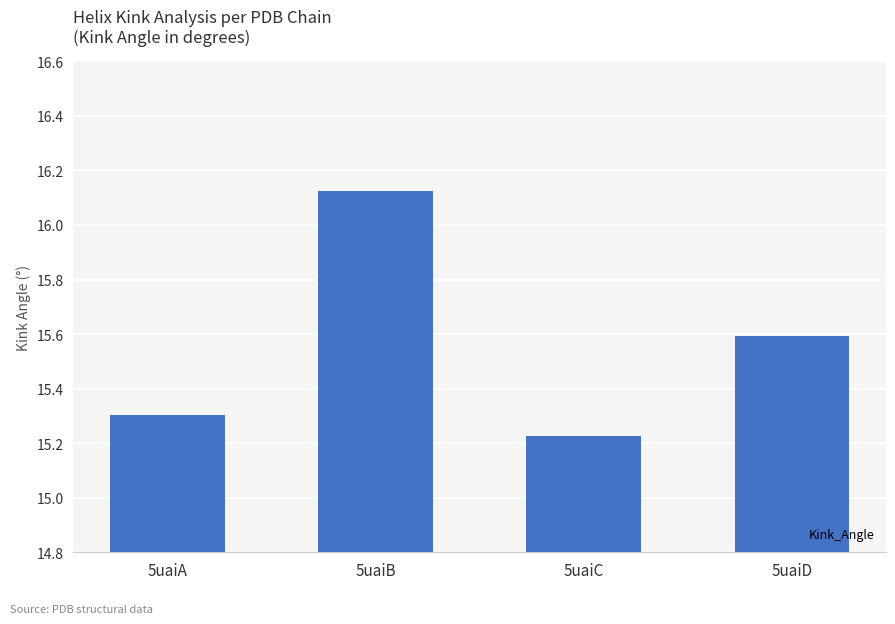

What is the ratio of the value at 5uaiB to the value at 5uaiA?

1.1